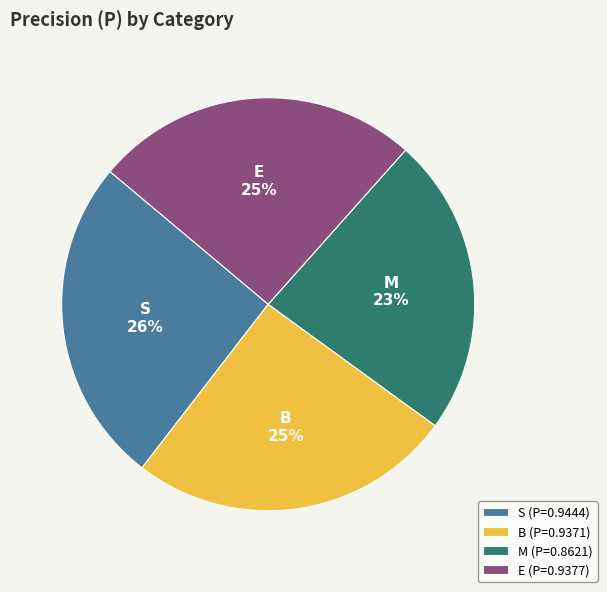

The M slice represents 34% of the pie. True or false?

False